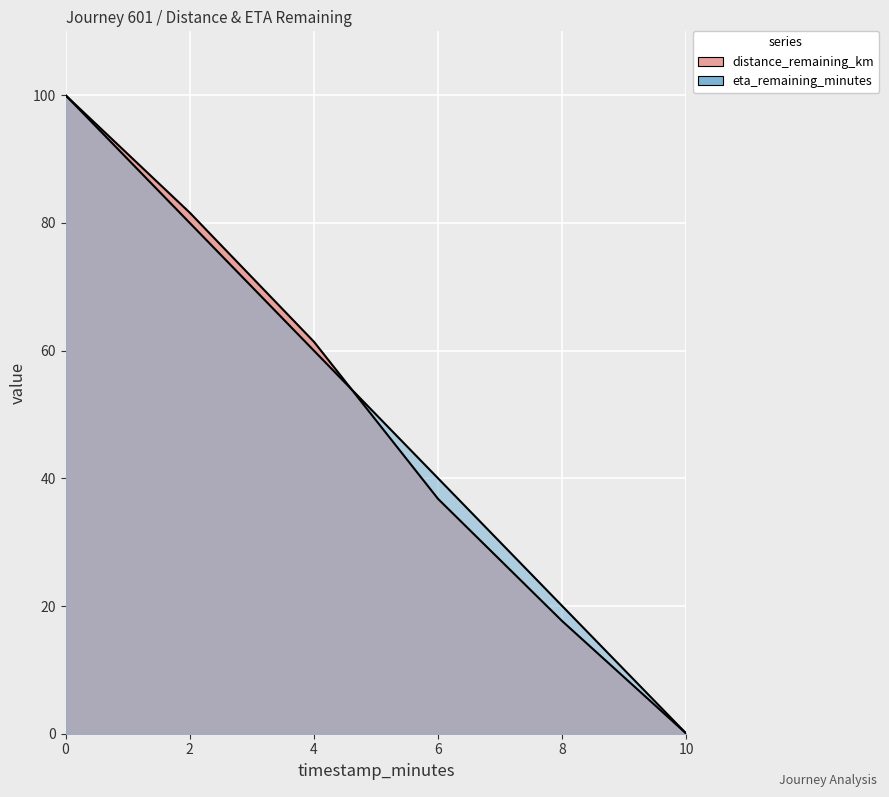

Between 8.0 and 2.0, which is larger?

2.0